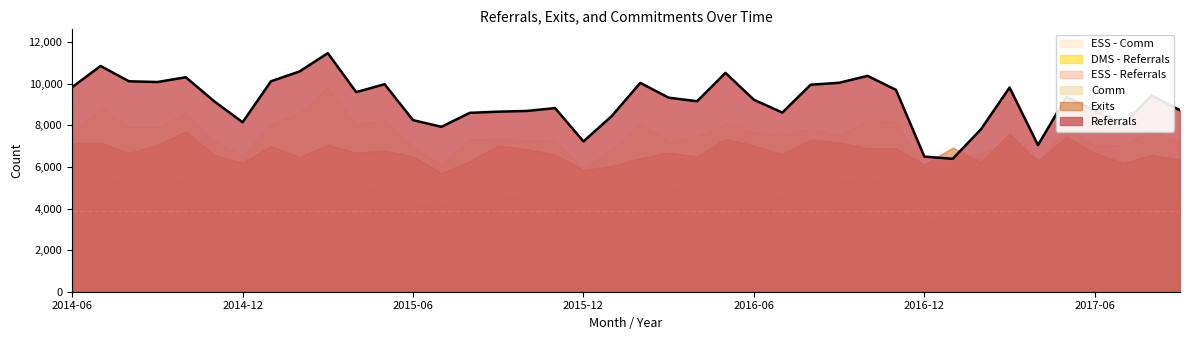

What is the difference between the highest and lowest values at 2016-04?

5219